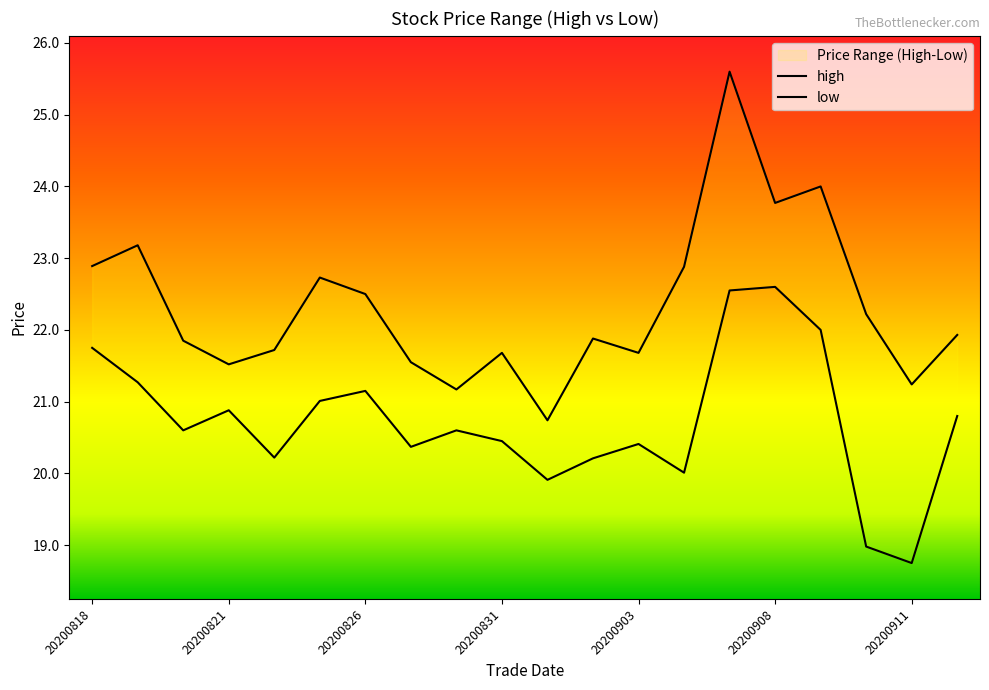

Read the low value at 20200904.

20.0